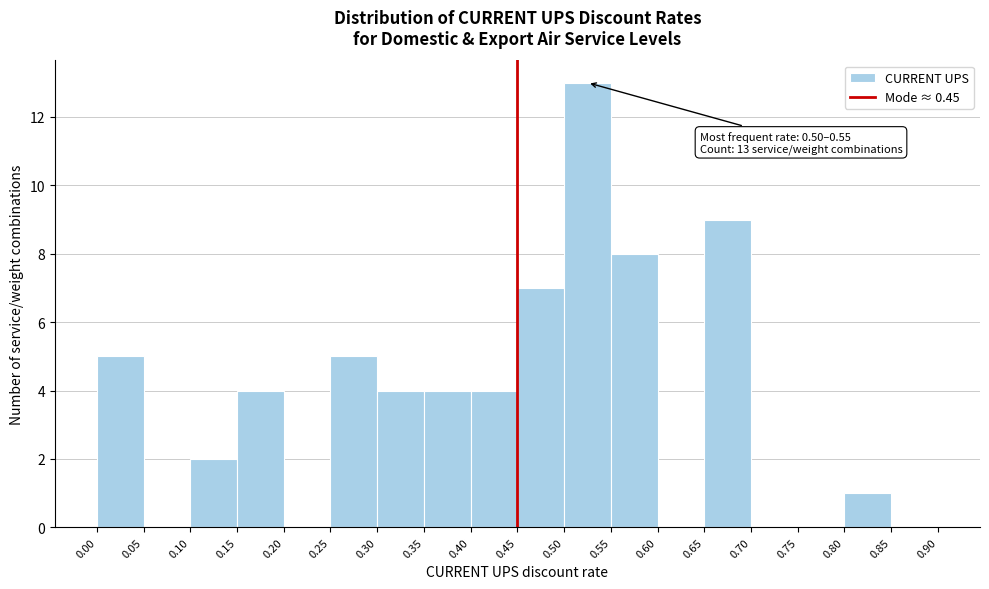

Which range on the x-axis has the tallest bar?

0.50 to 0.55